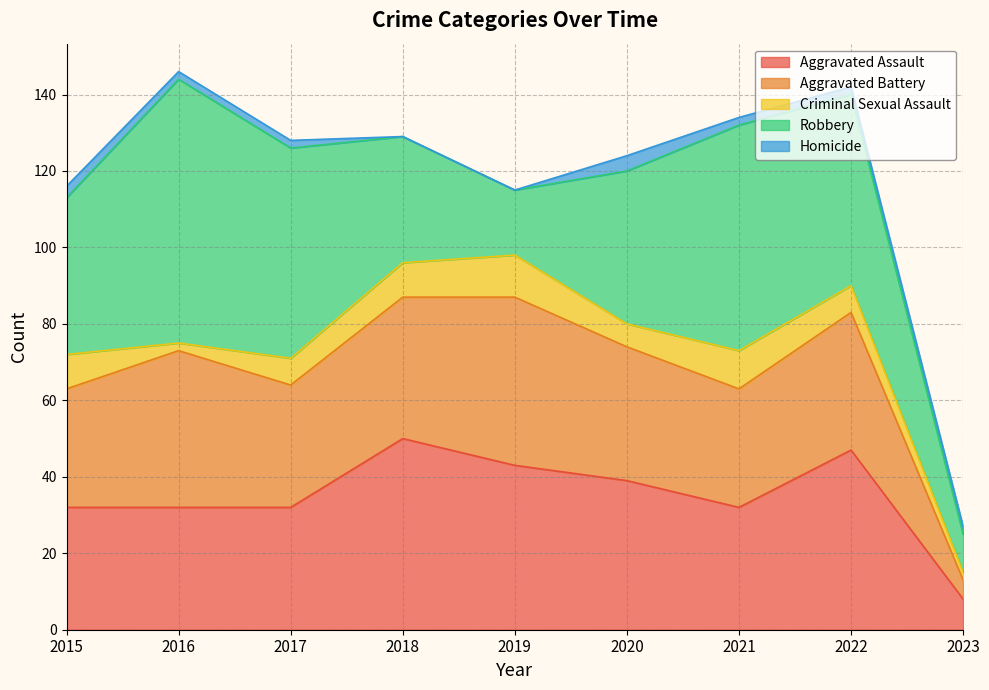

What is the total value across all series at 2016?

146